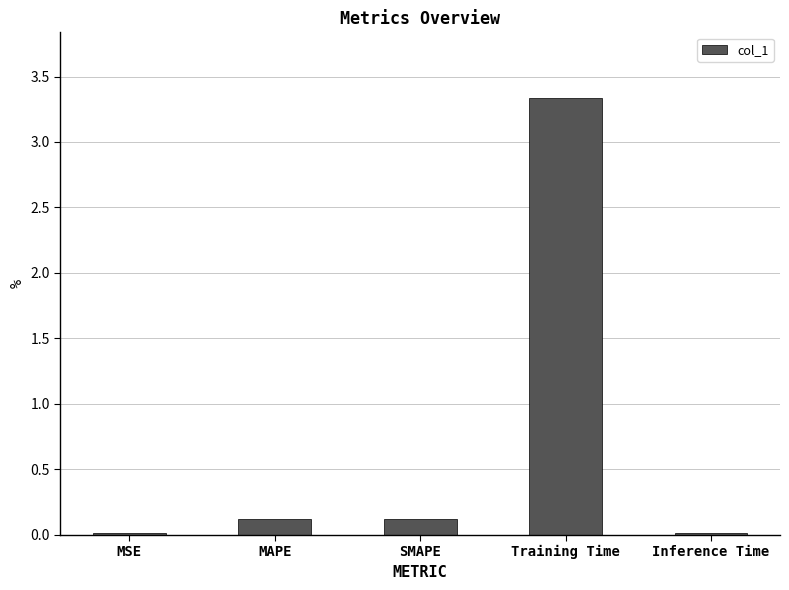

Is it true that the value at SMAPE is 0.0?

False